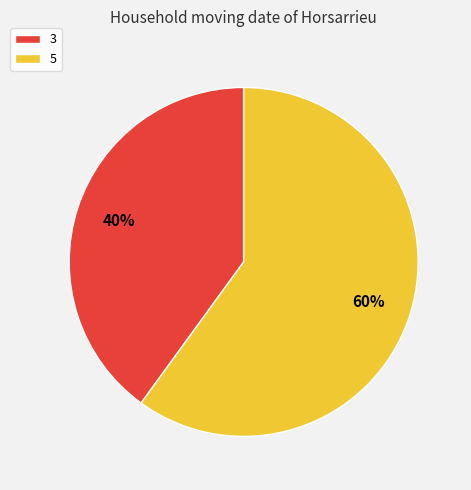

Is it true that 5 is 71% of the pie?

False